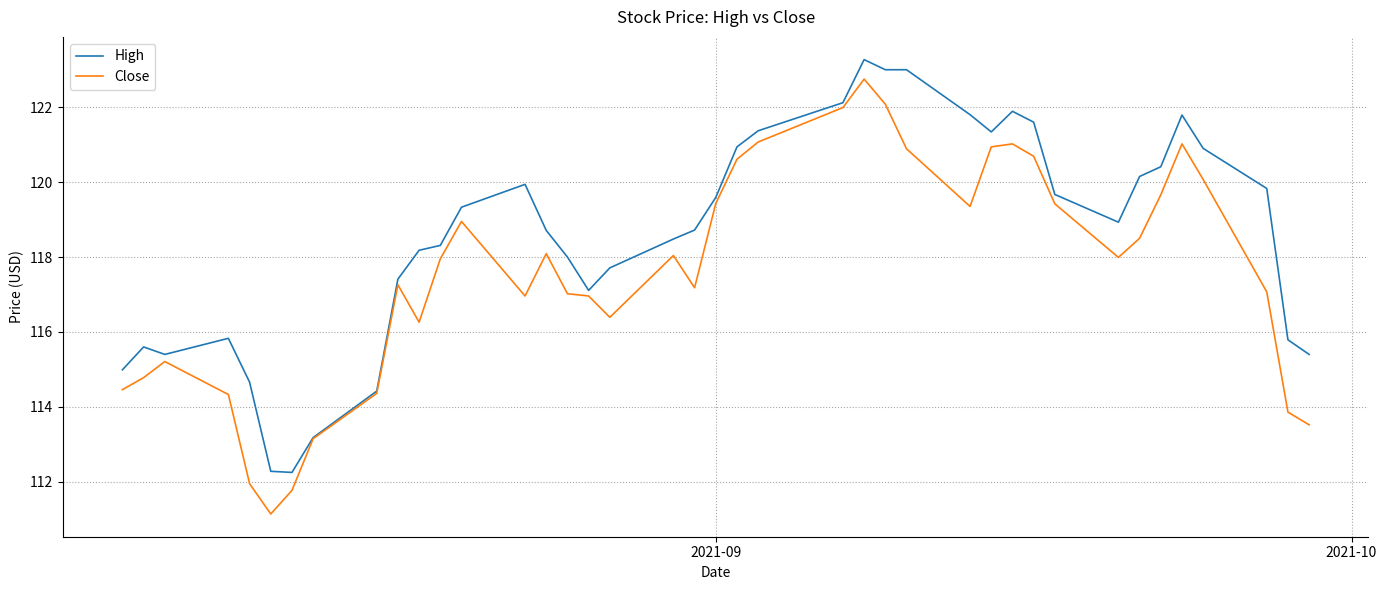

Which series has the largest total across all categories?

High